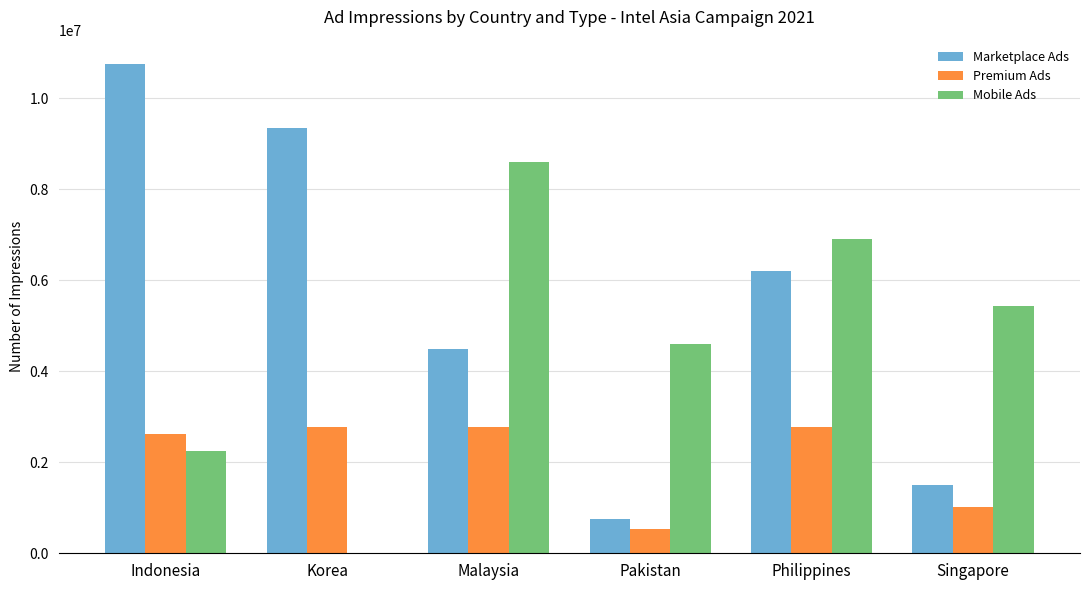

What is the average value of the Mobile Ads series?

4628646